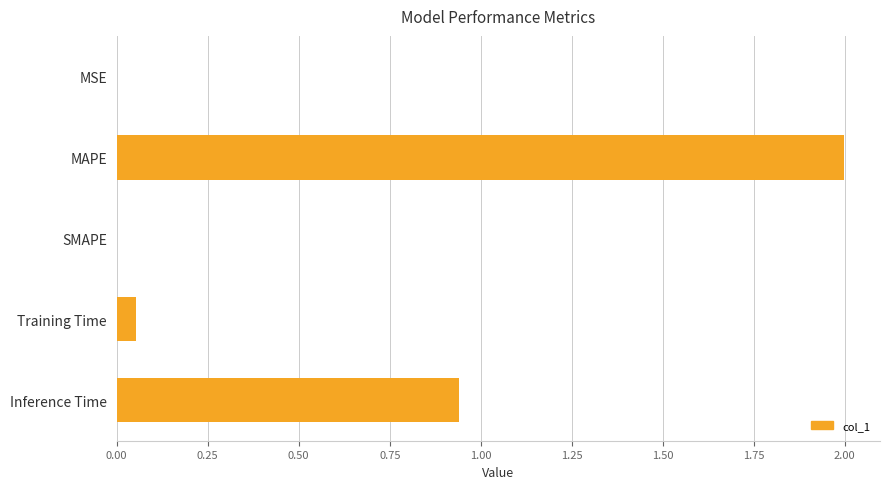

What is the sum of all values?

3.0